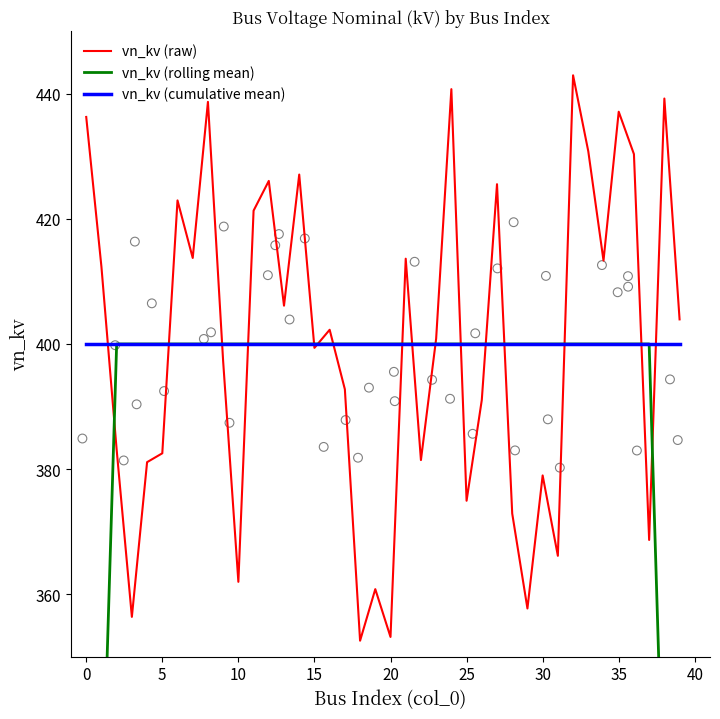

At how many categories does at least one series exceed 243?

40